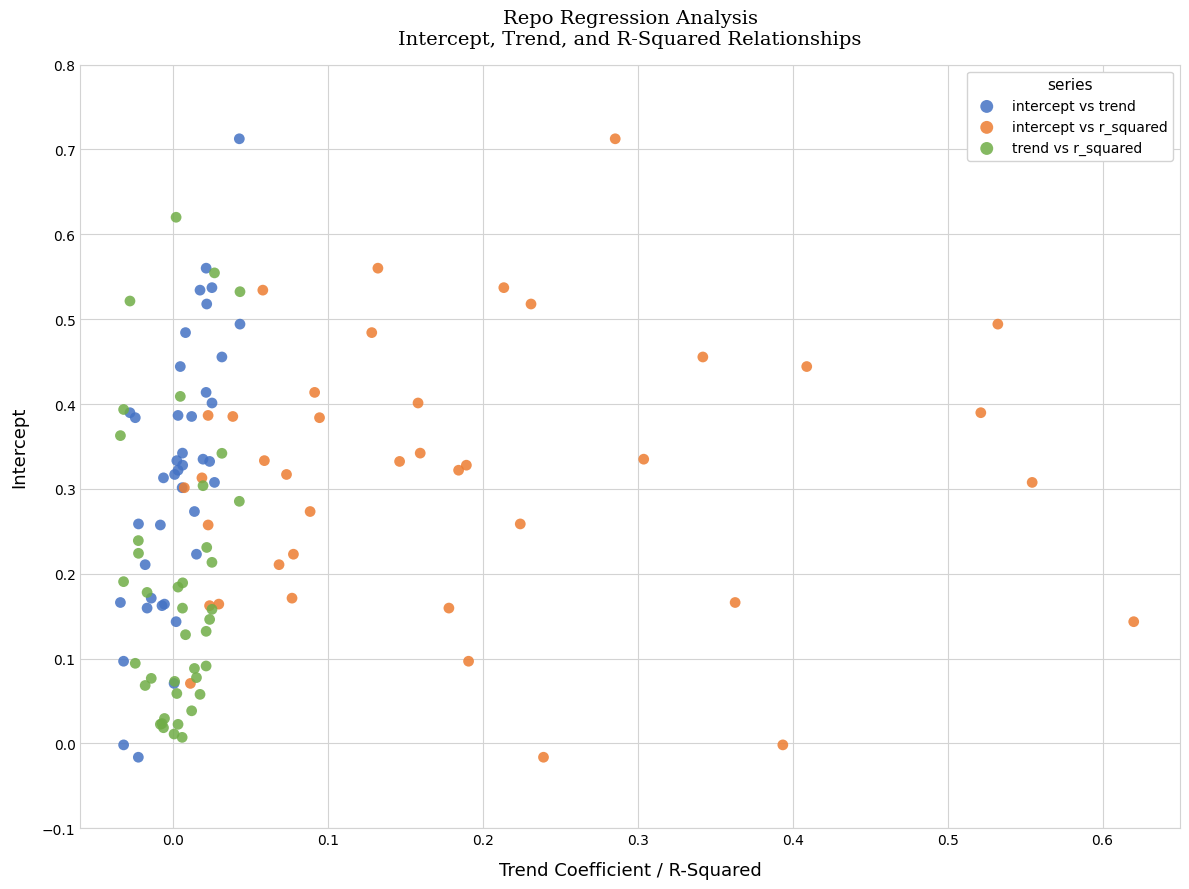

What are all the series names shown in the legend?

intercept vs trend, intercept vs r_squared, trend vs r_squared